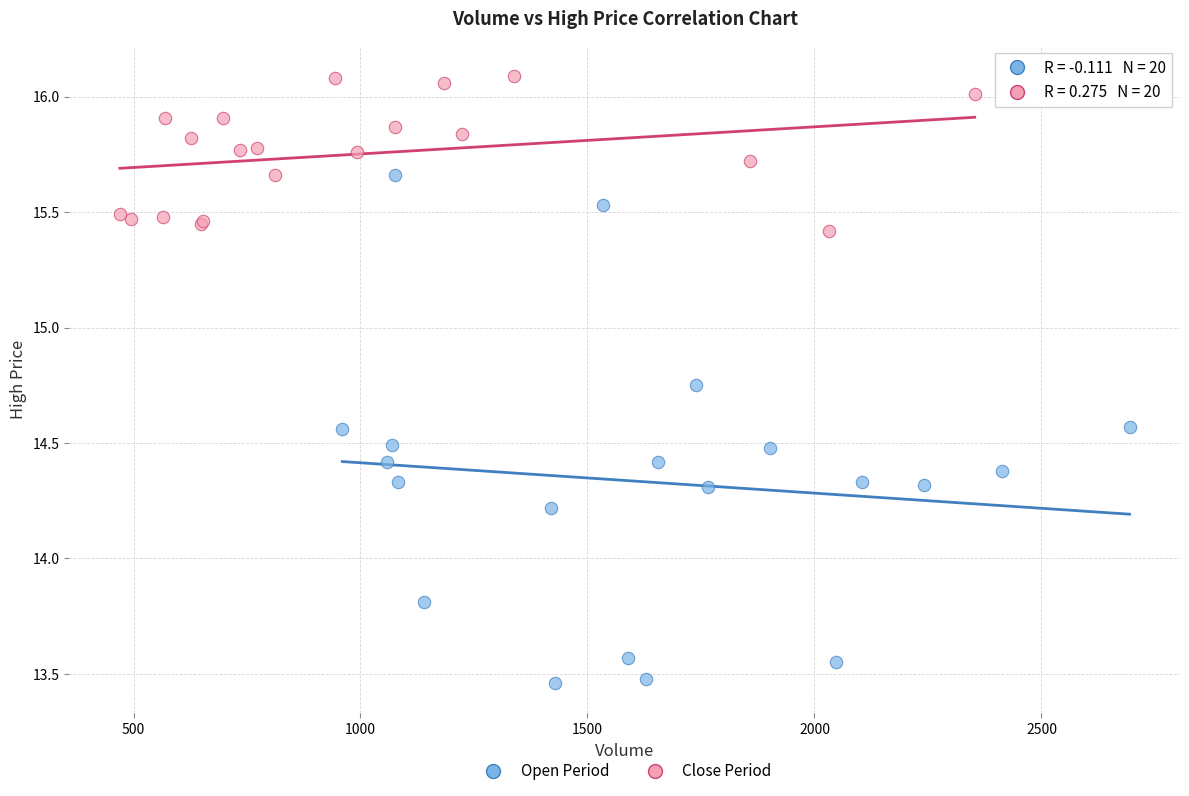

Which series contains the lowest Y value?

Open Period